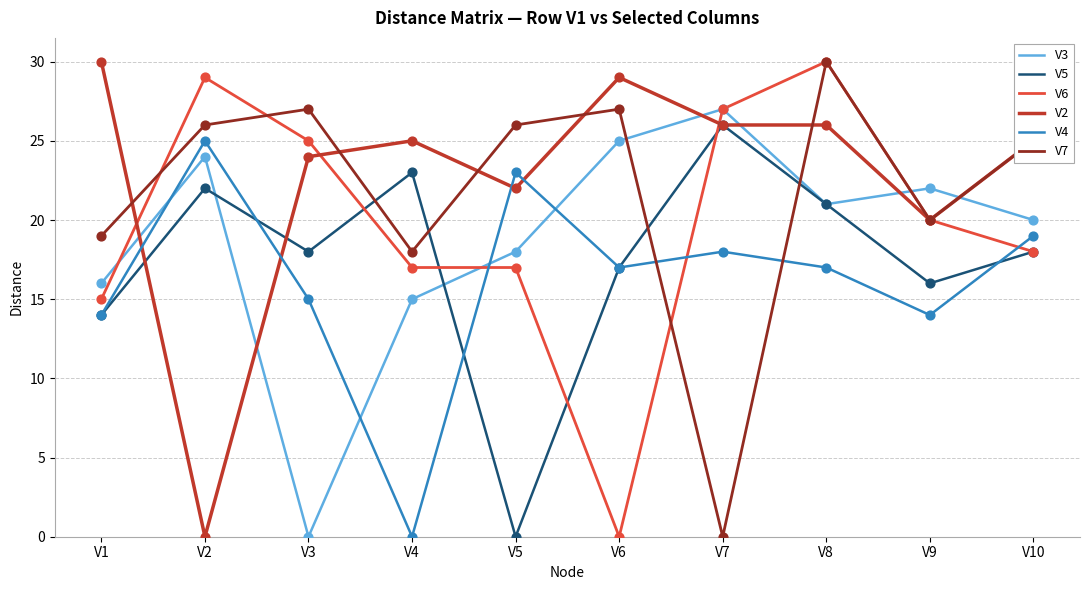

What is the total value across all series at V4?

98